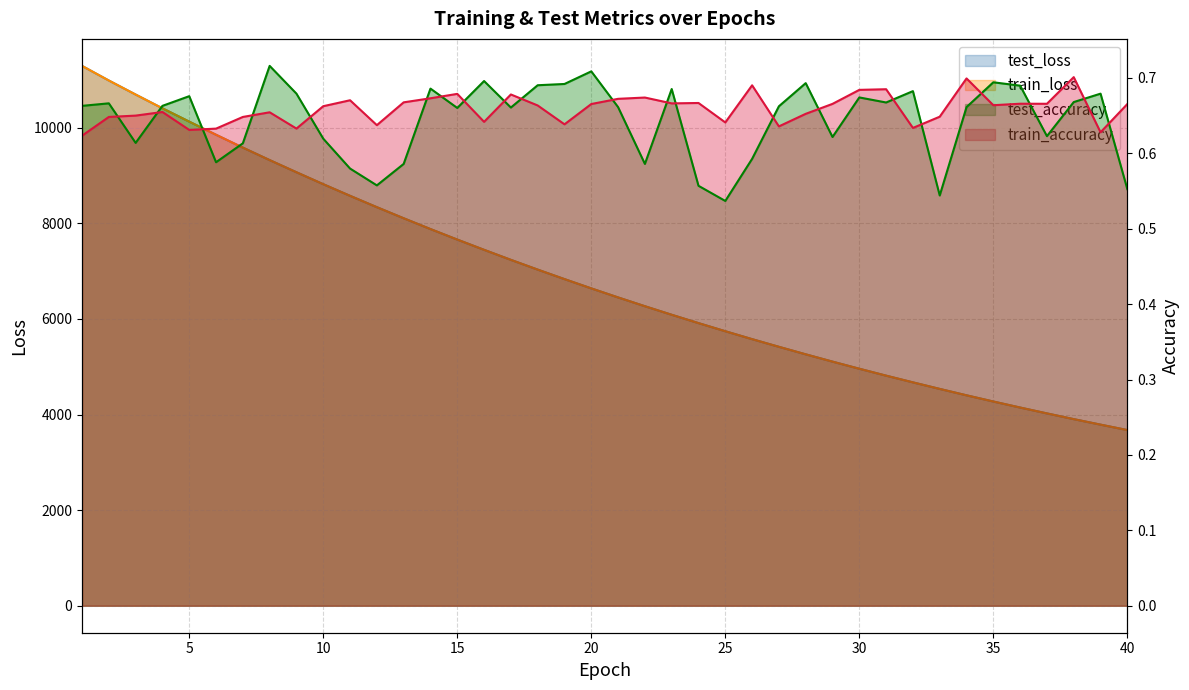

Rank the series by their maximum value, from highest to lowest.

train_loss, test_loss, test_accuracy, train_accuracy